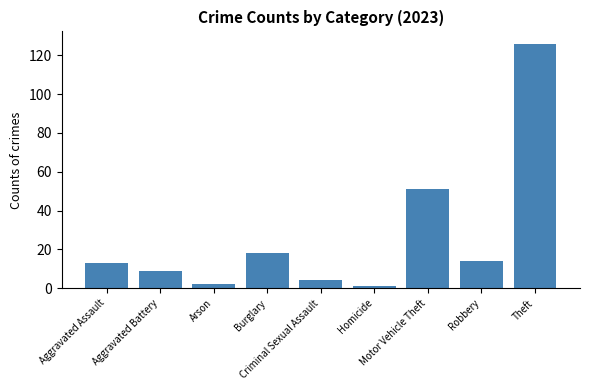

How many values are below 13?

4